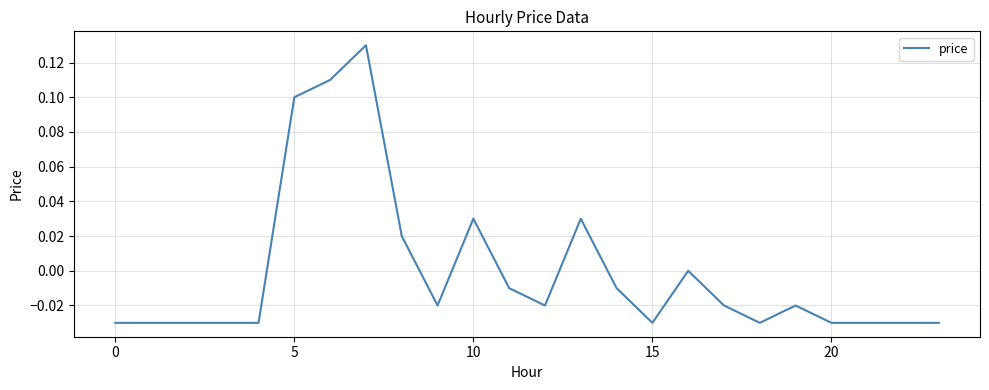

What is the greatest value displayed?

0.1